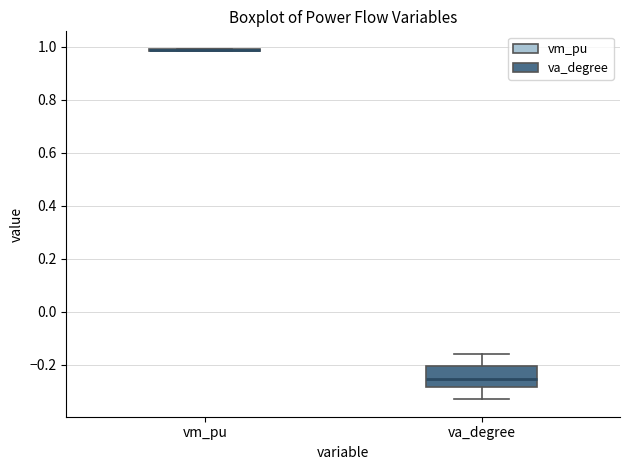

Reading left to right, read every box against the y-axis: the position of its median line, the range the box covers, and the ends of its whiskers. The values are not printed on the chart, so give them approximately, as read against the axis.

vm_pu: box collapsed to a line at 0.98, whiskers 0.98 to 1.00
va_degree: median -0.26, box -0.28 to -0.20, whiskers -0.32 to -0.16